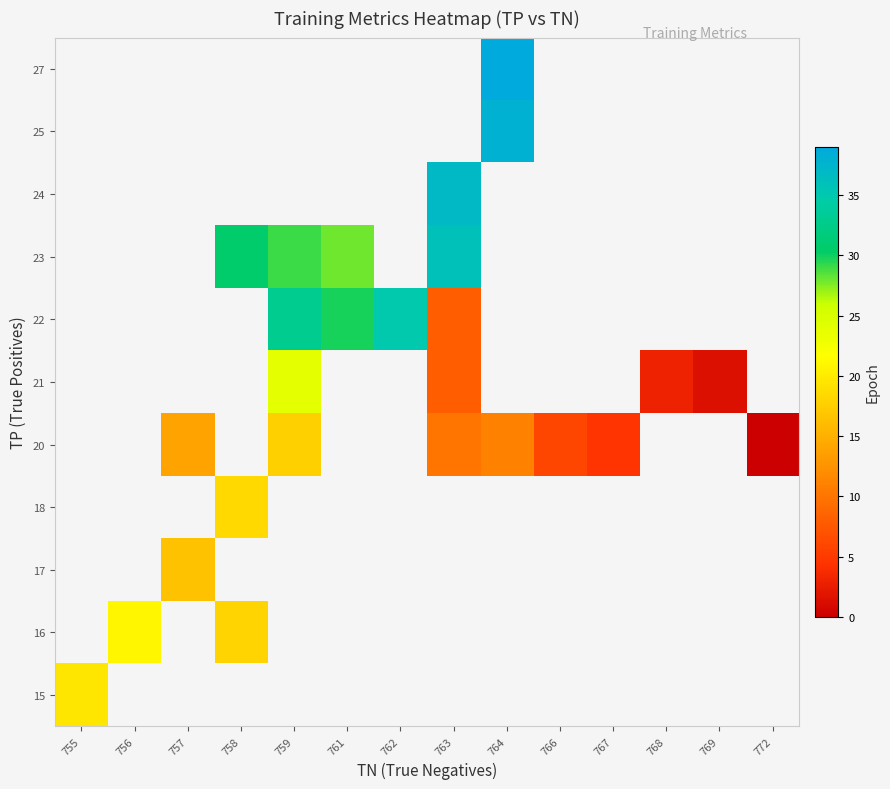

How many distinct data groups are displayed?

11